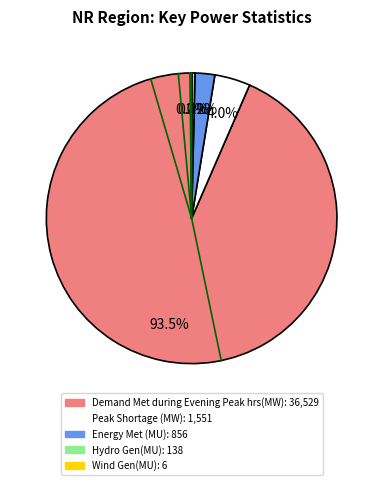

To the nearest percent, what is the difference between the Demand Met during Evening Peak hrs(MW) and Energy Met (MU) slice percentages?

91%